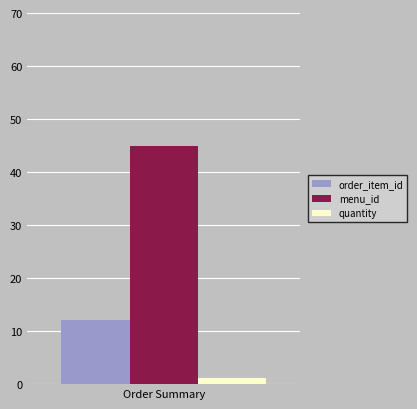

What is the maximum value for menu_id?

45.0